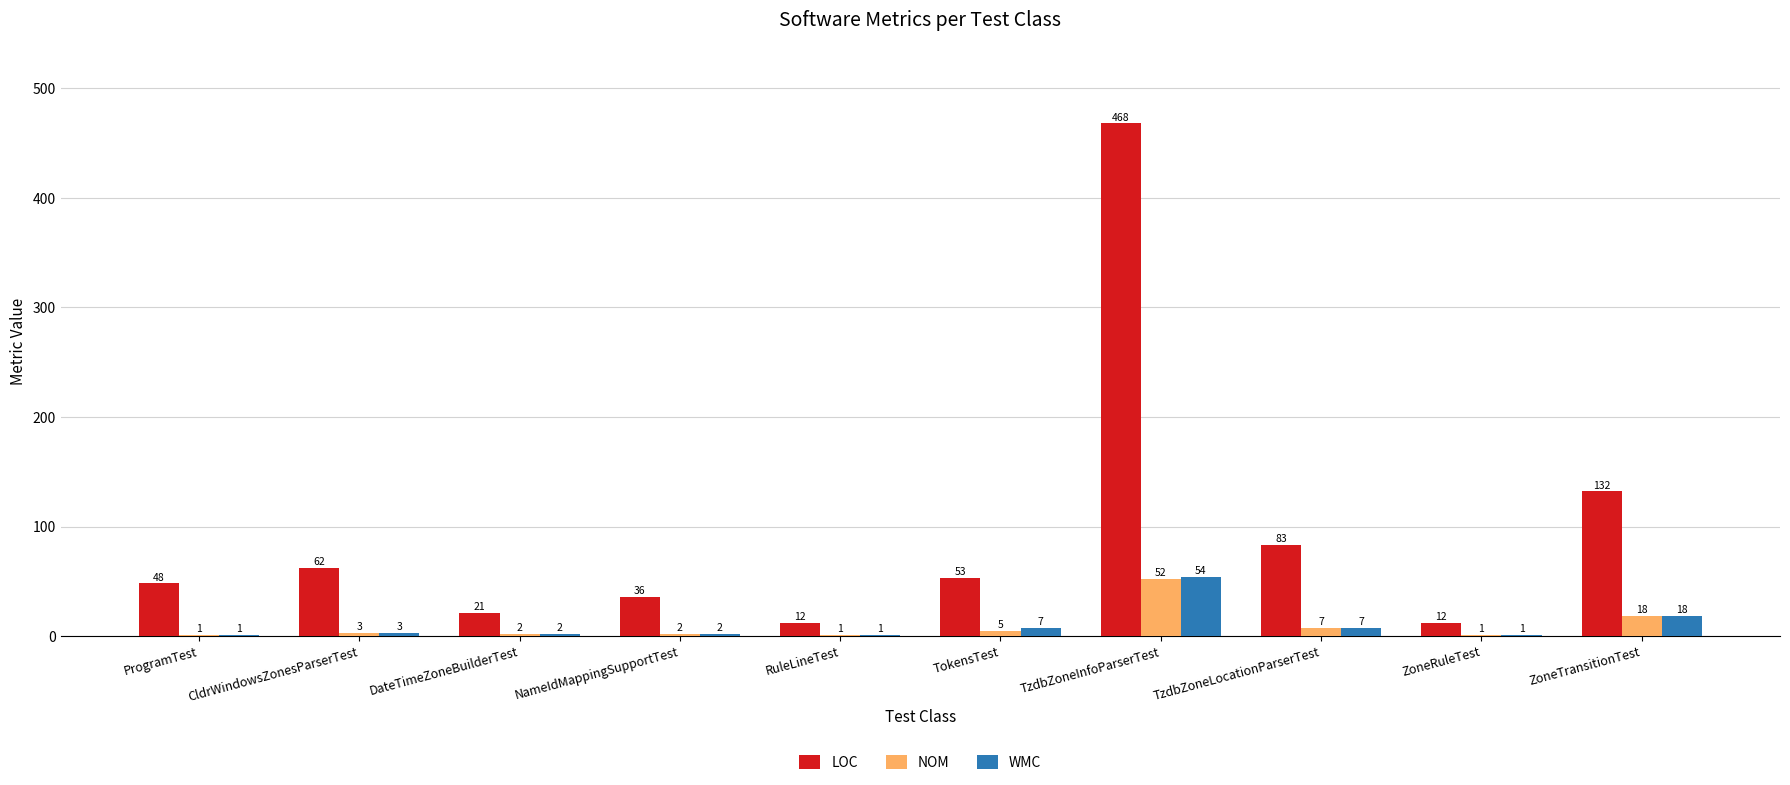

Reading left to right, extract all data points from this chart.

LOC: 48	62	21	36	12	53	468	83	12	132
NOM: 1	3	2	2	1	5	52	7	1	18
WMC: 1	3	2	2	1	7	54	7	1	18